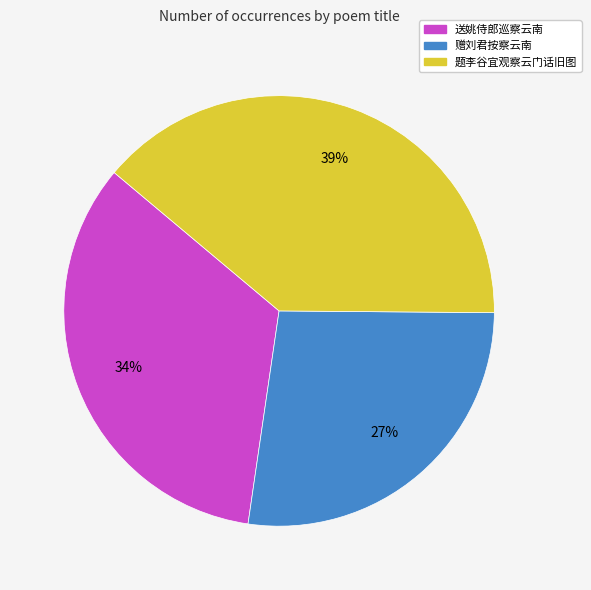

Rank the categories by value from lowest to highest.

赠刘君按察云南, 送姚侍郎巡察云南, 题李谷宜观察云门话旧图